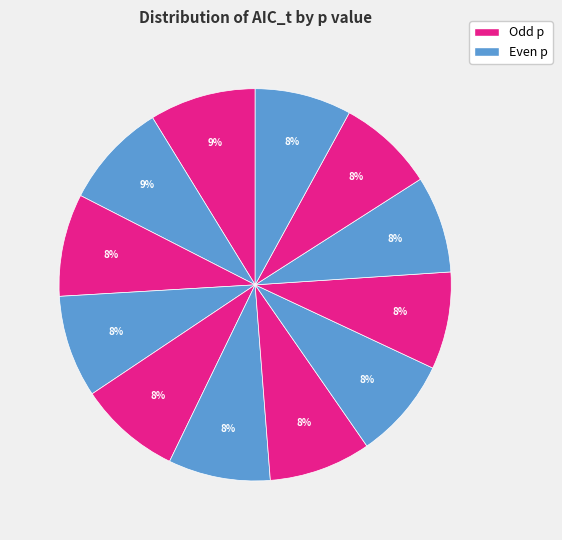

How many slices are in this pie chart?

12